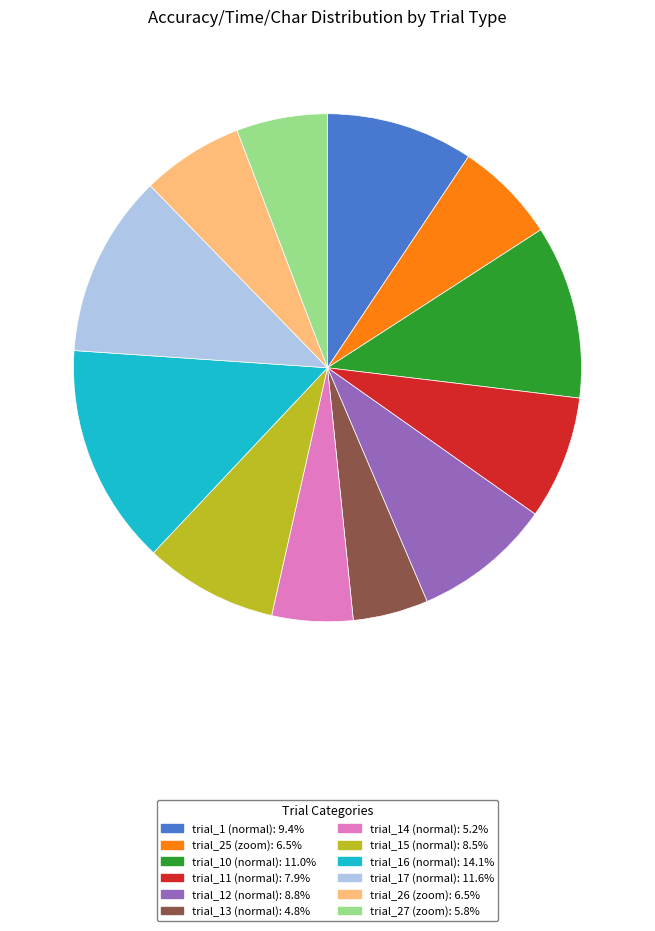

Does any single category account for the majority?

No